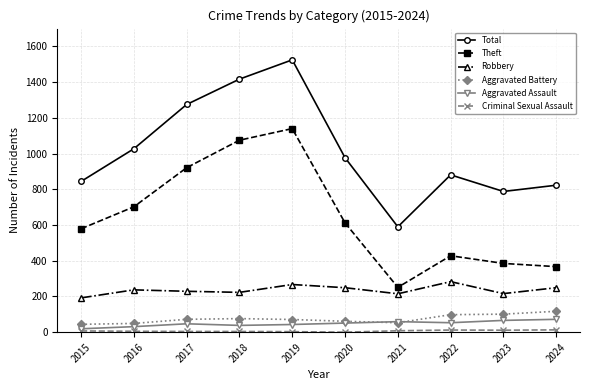

How many lines are shown in the chart?

6